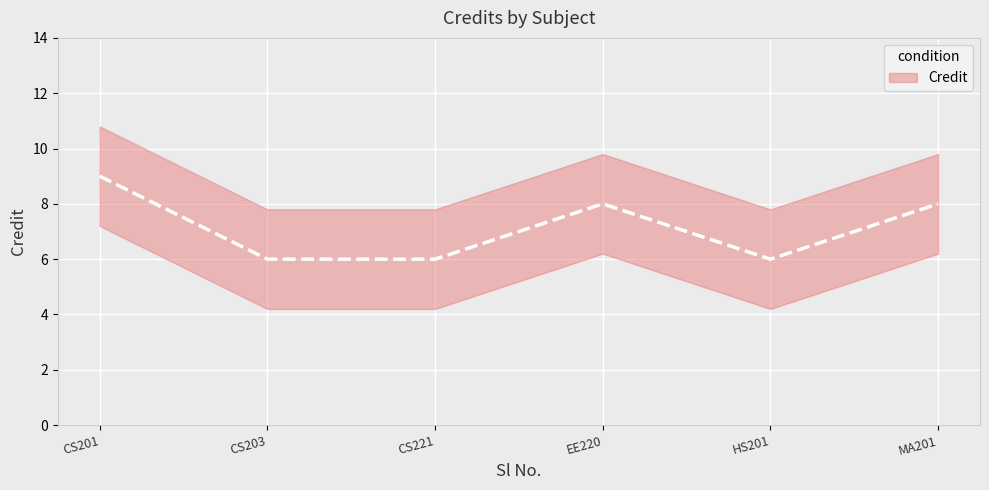

Rank the categories by value from highest to lowest.

CS201, EE220, MA201, CS203, CS221, HS201